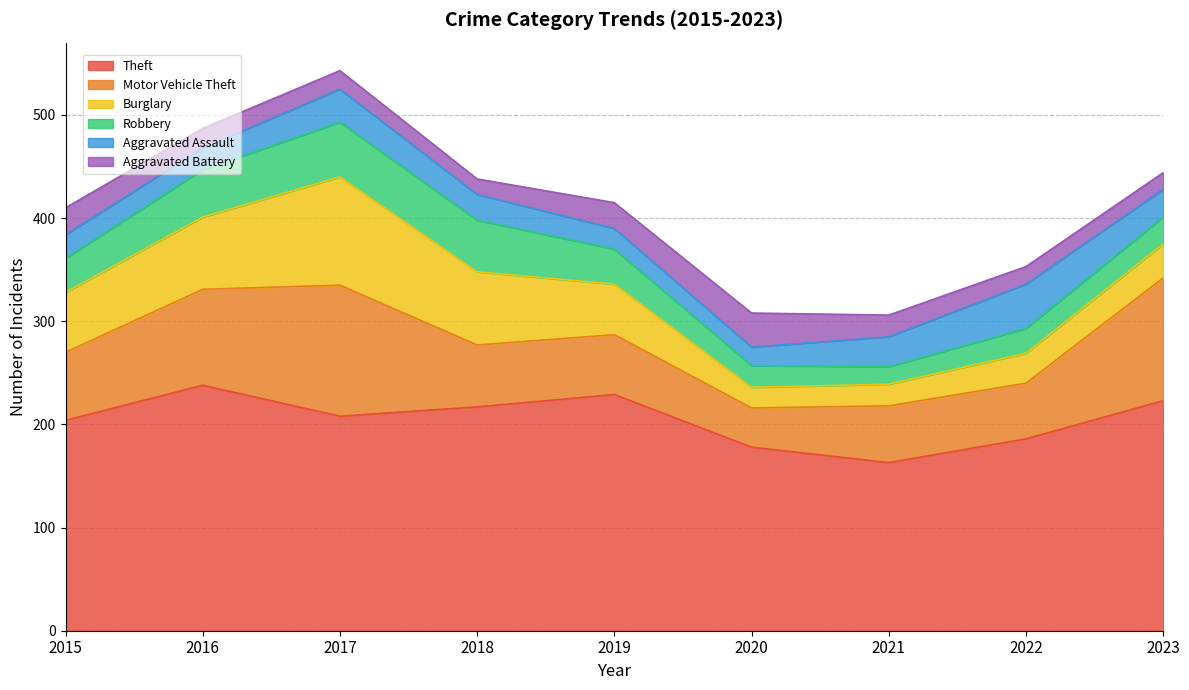

True or false: Theft has a value of 208 at 2017.

True